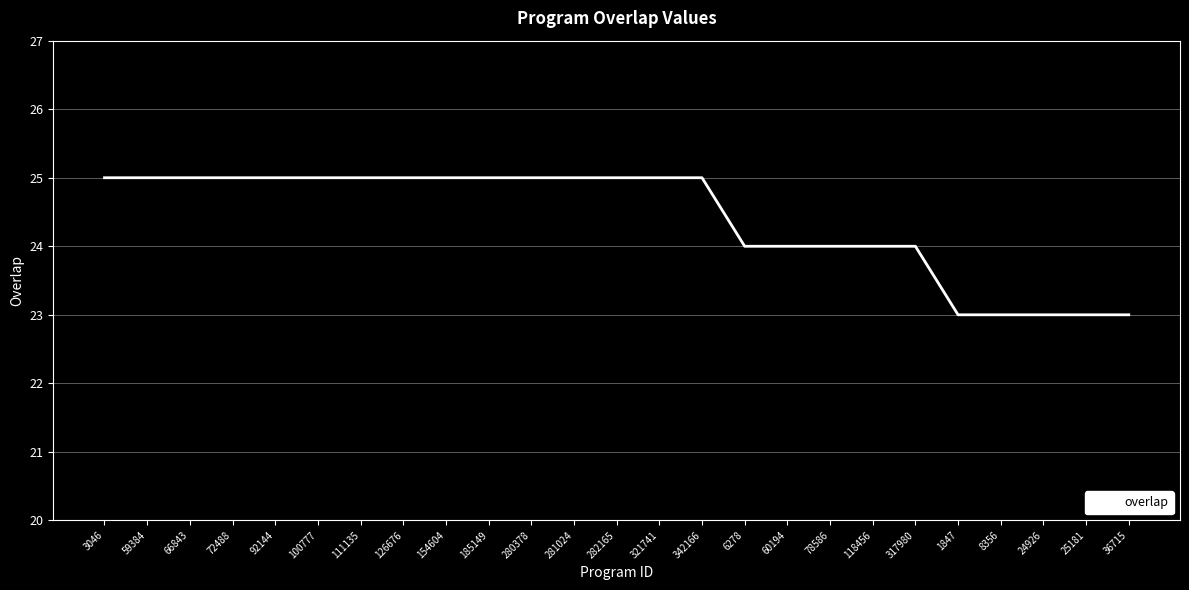

The value at 25181 is 10. True or false?

False